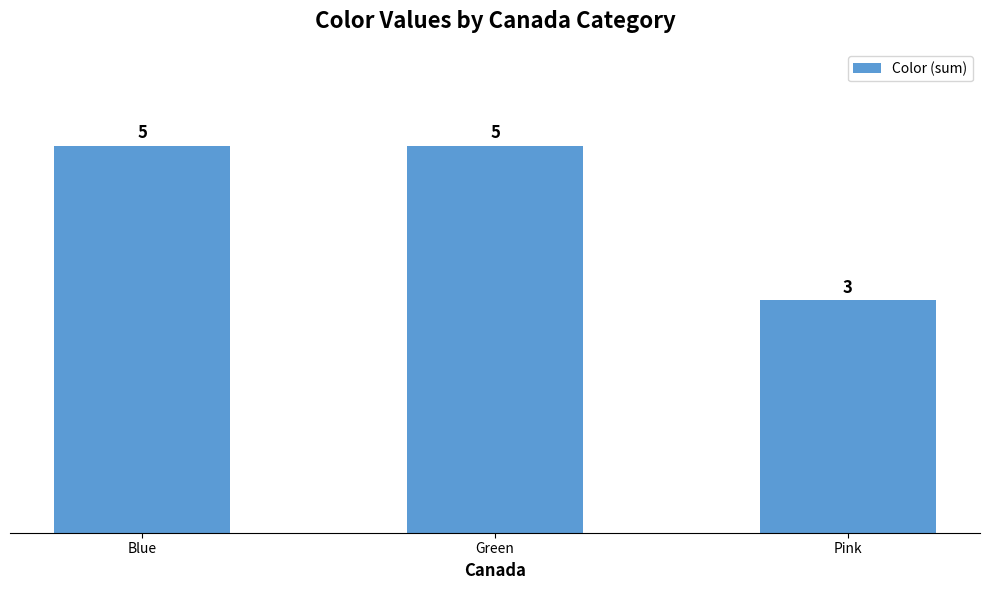

What is the smallest value displayed?

3